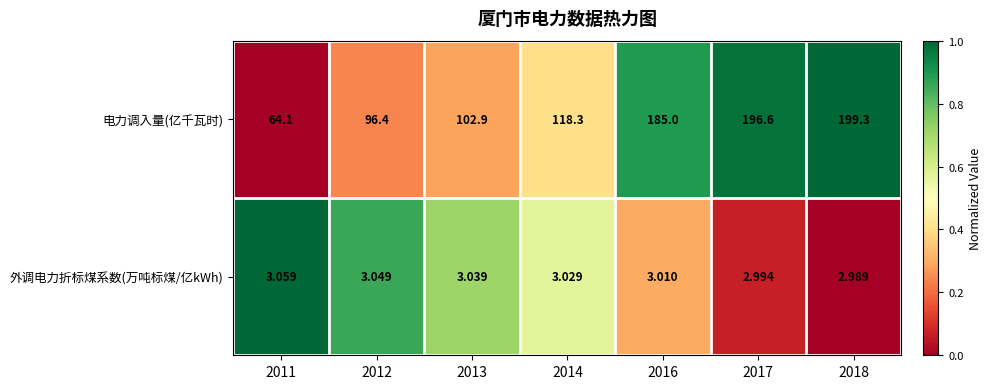

Which series has the largest range (max minus min)?

电力调入量(亿千瓦时)